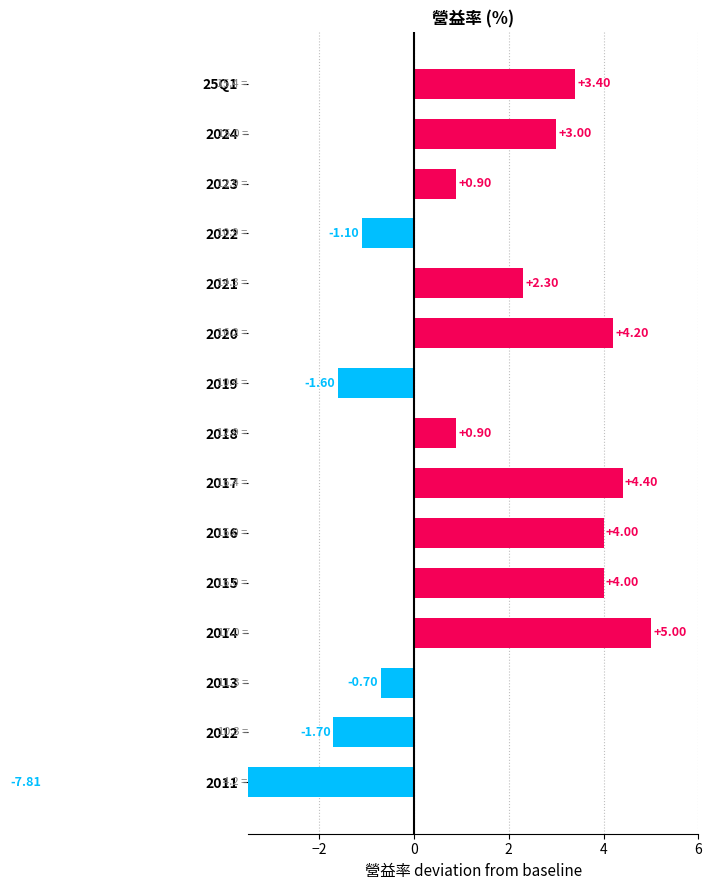

How many values are below 2?

7